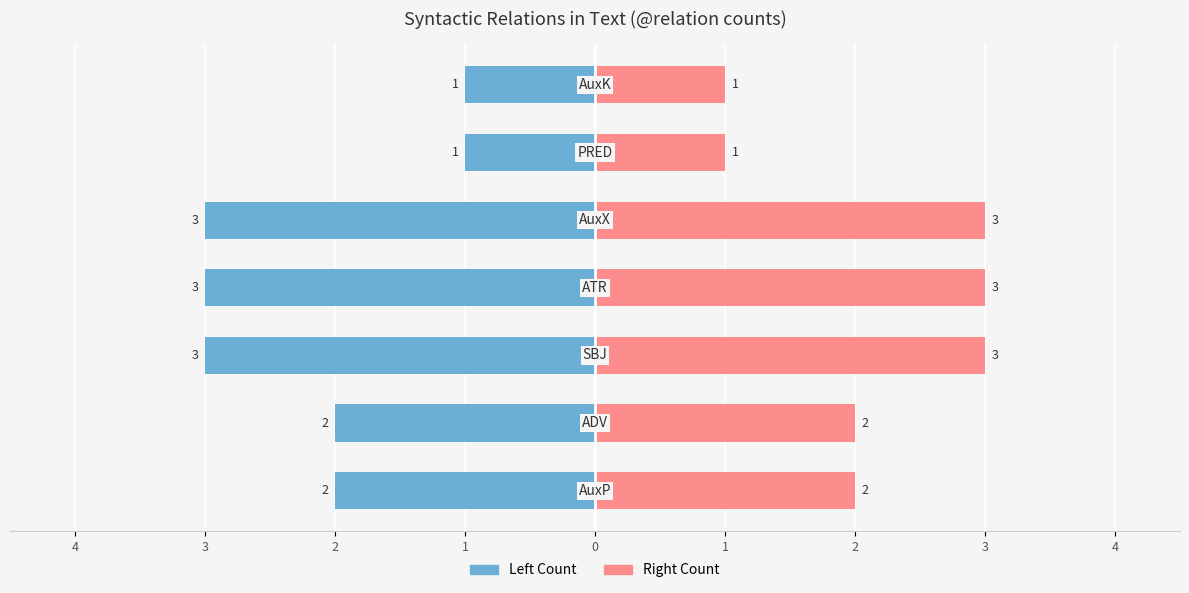

How many values in the Left Count series exceed -2?

2